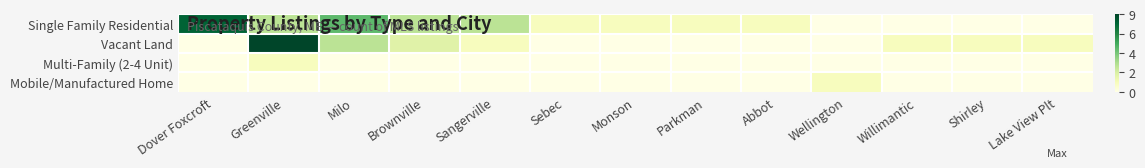

At which category is the sum across all series the highest?

Greenville